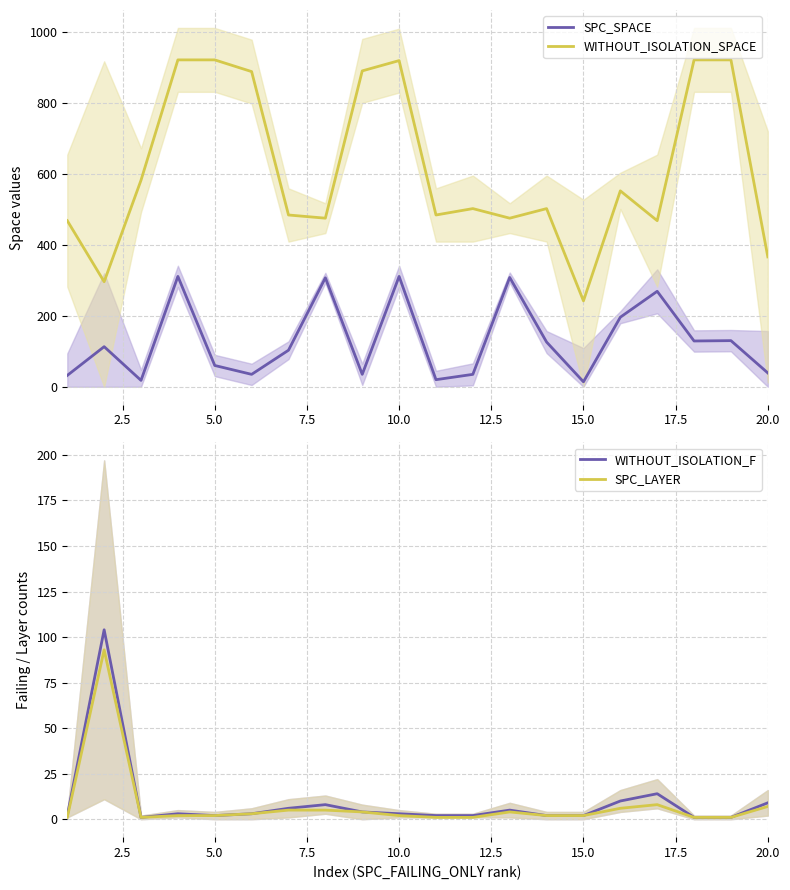

True or false: SPC_SPACE and WITHOUT_ISOLATION_SPACE intersect in this chart.

False